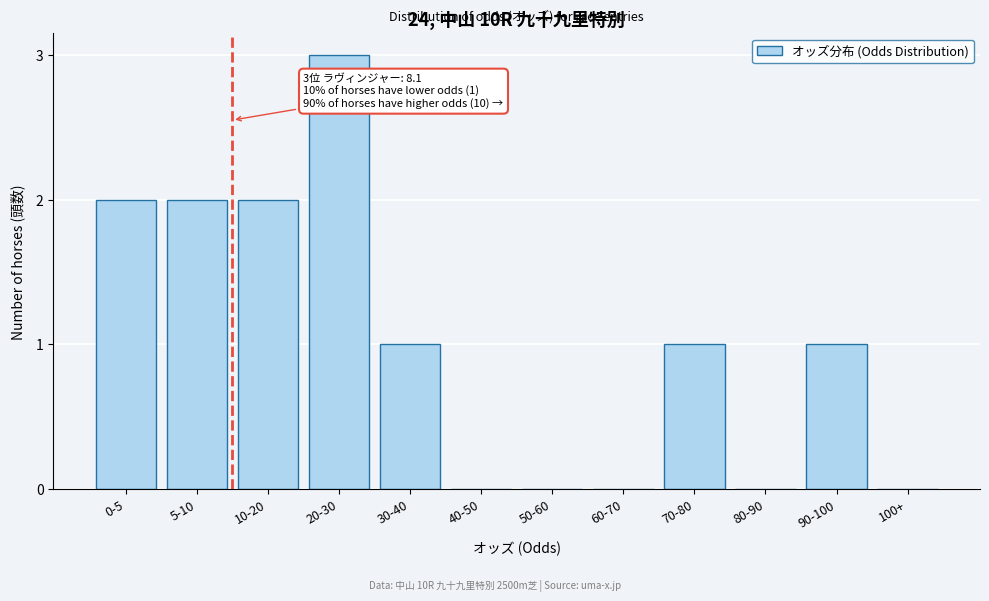

Reading right to left, list all the values displayed in this chart.

100+=0	90-100=1	80-90=0	70-80=1	60-70=0	50-60=0	40-50=0	30-40=1	20-30=3	10-20=2	5-10=2	0-5=2